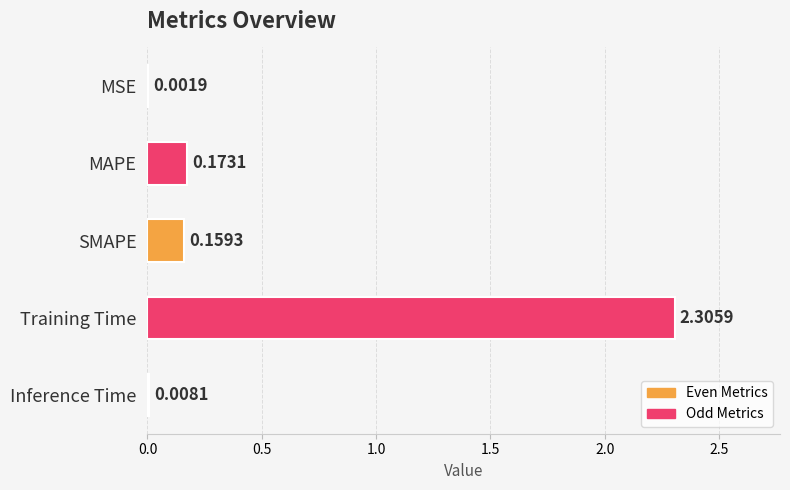

What is the sum of all values?

2.6